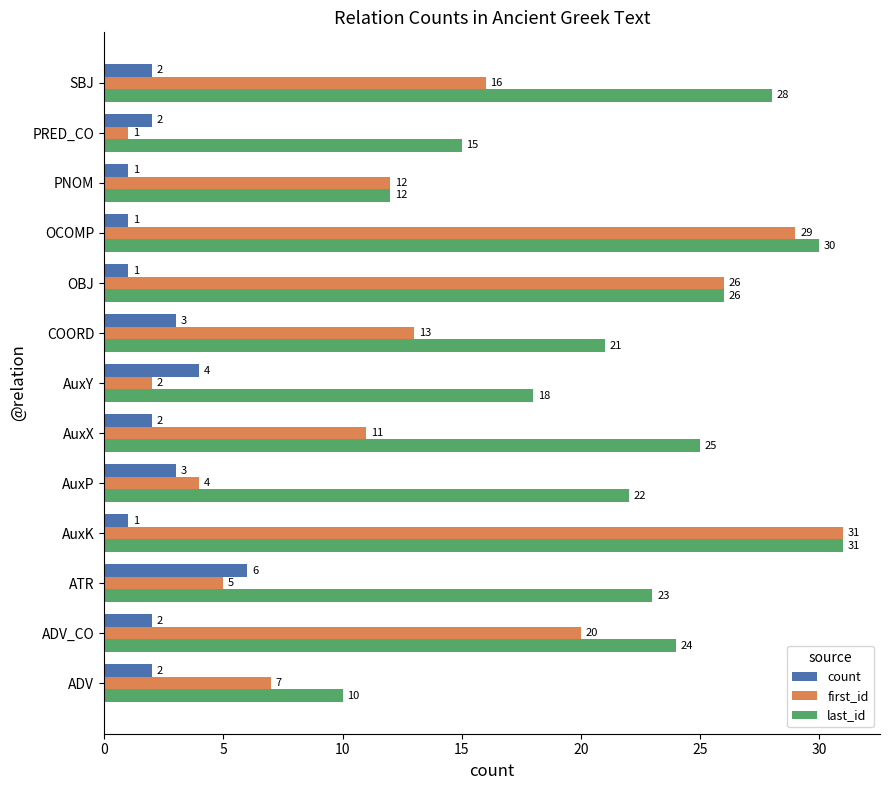

What is the difference between the second highest and second lowest values in the last_id series?

18